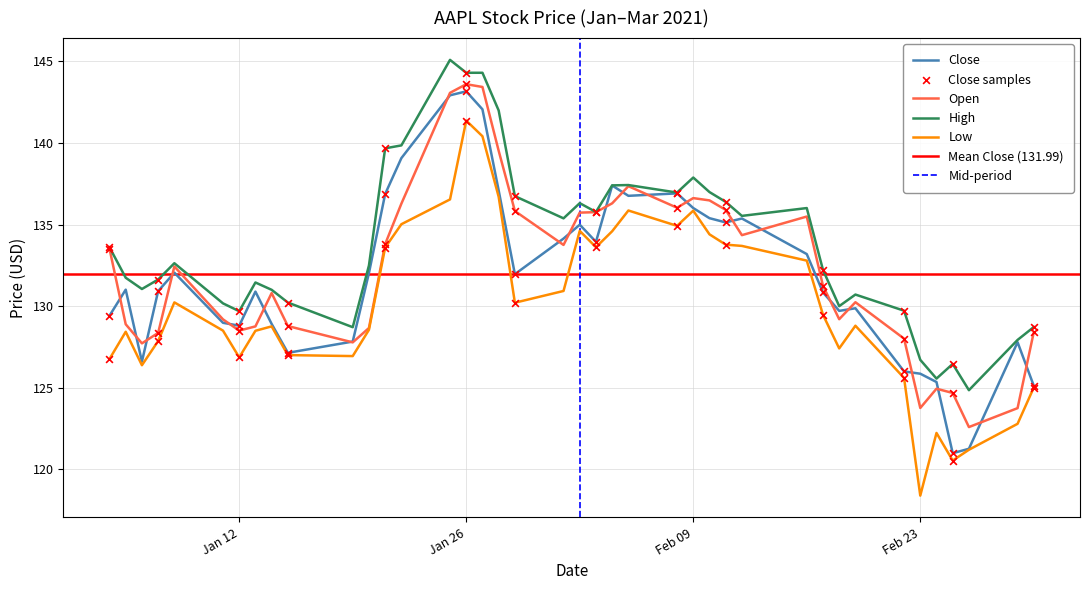

Which series reaches the minimum Y coordinate?

Low